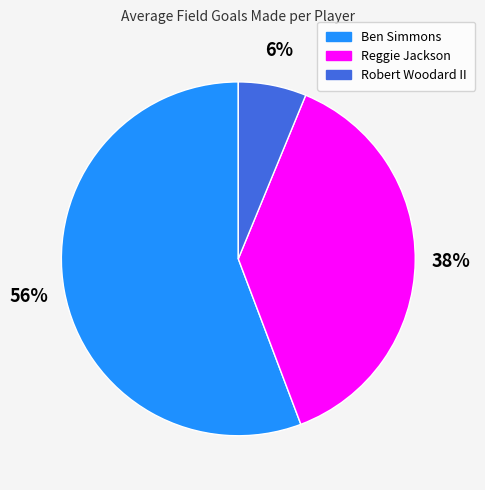

To the nearest percent, what portion does Ben Simmons represent?

56%